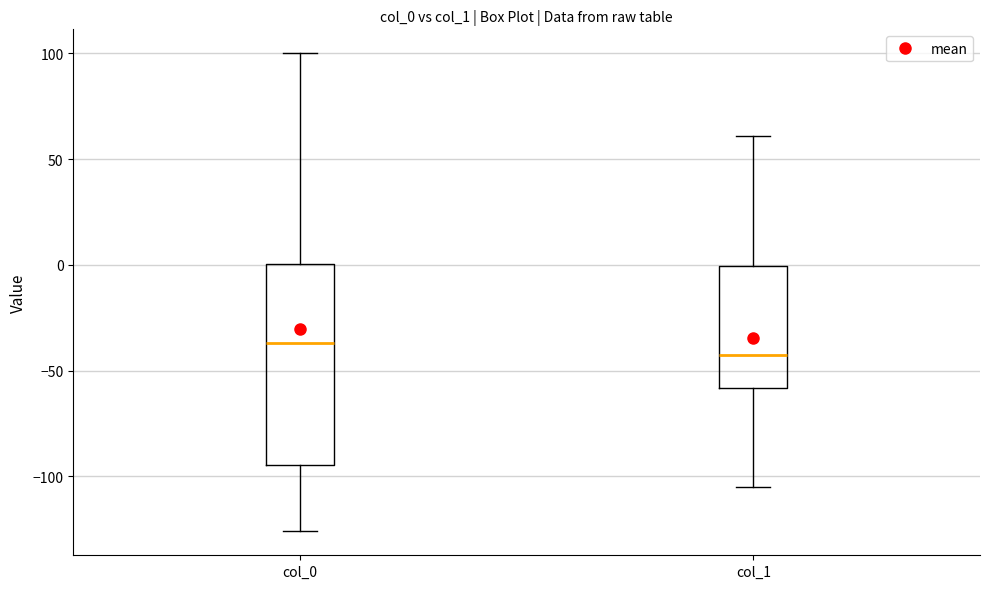

Where does the lower whisker of the box for col_1 end on the y-axis? The values are not printed on the chart, so give them approximately, as read against the axis.

-105